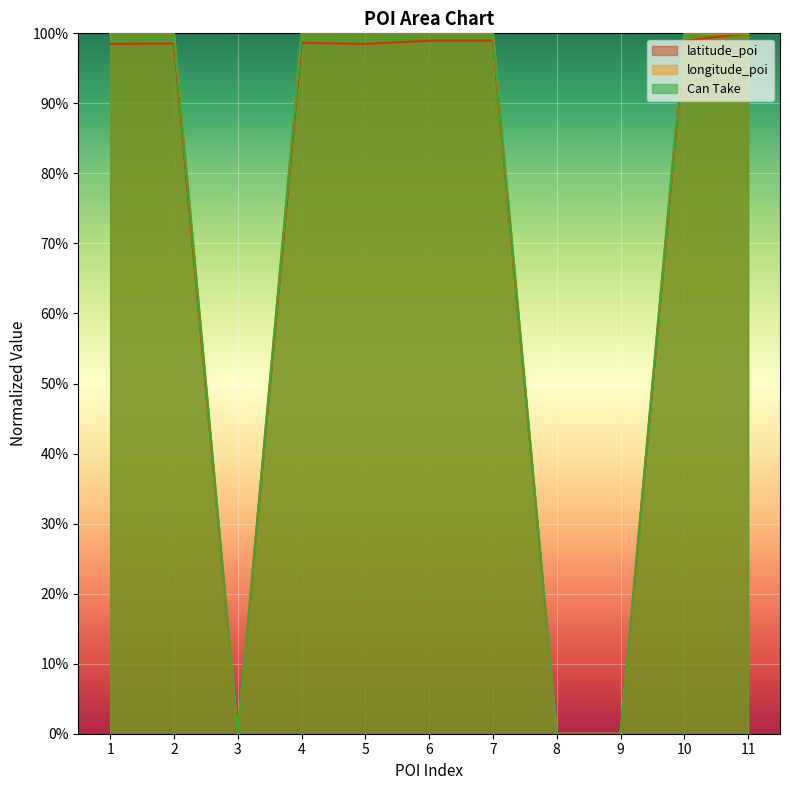

At which category is the sum across all series the highest?

11